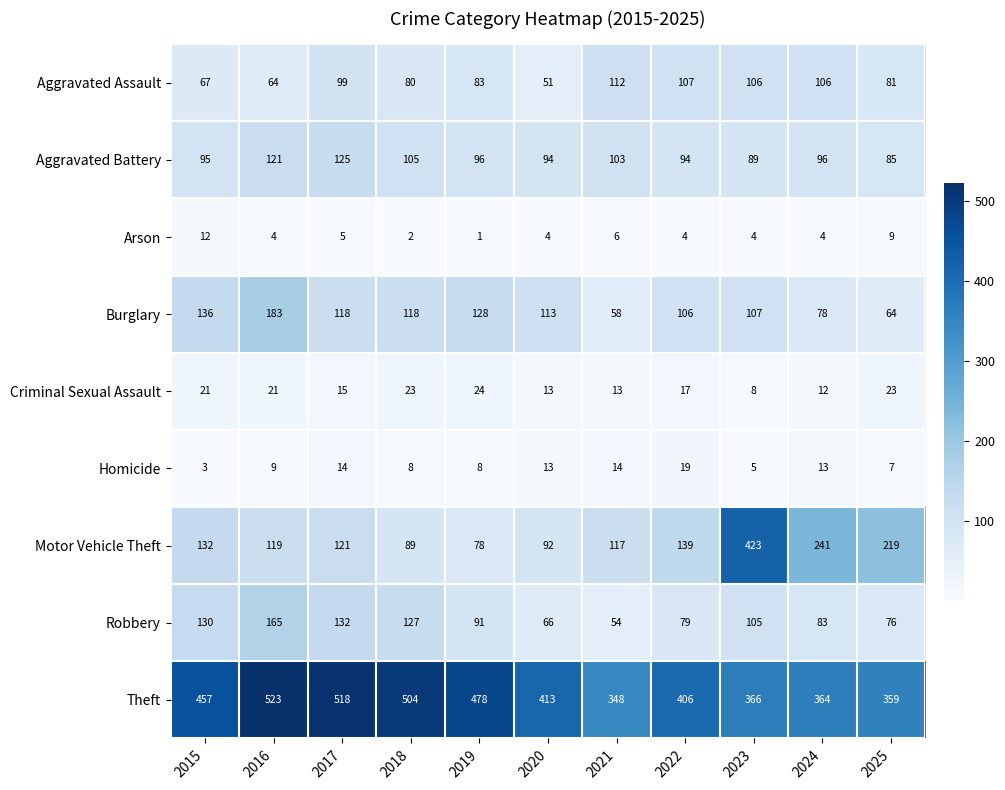

What is the difference between the highest and lowest values at 2015?

454